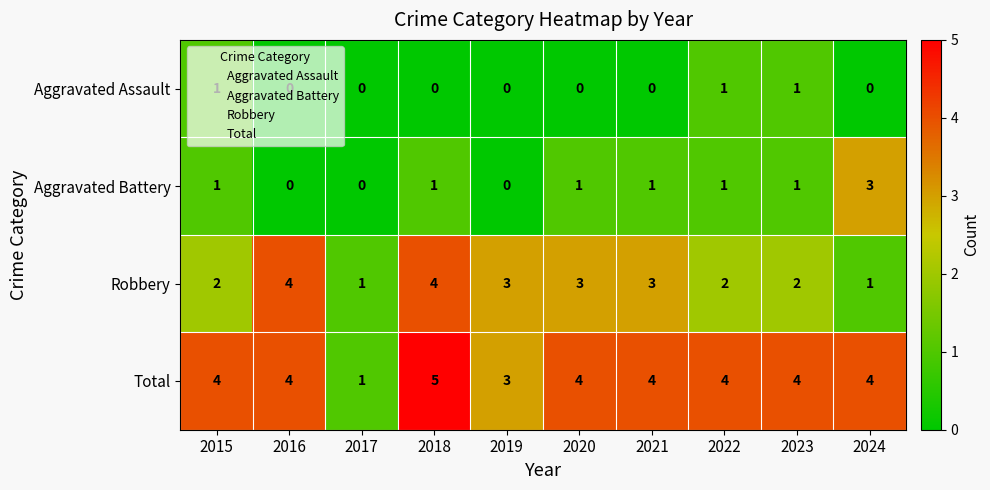

What is the sum of all Aggravated Battery values?

9